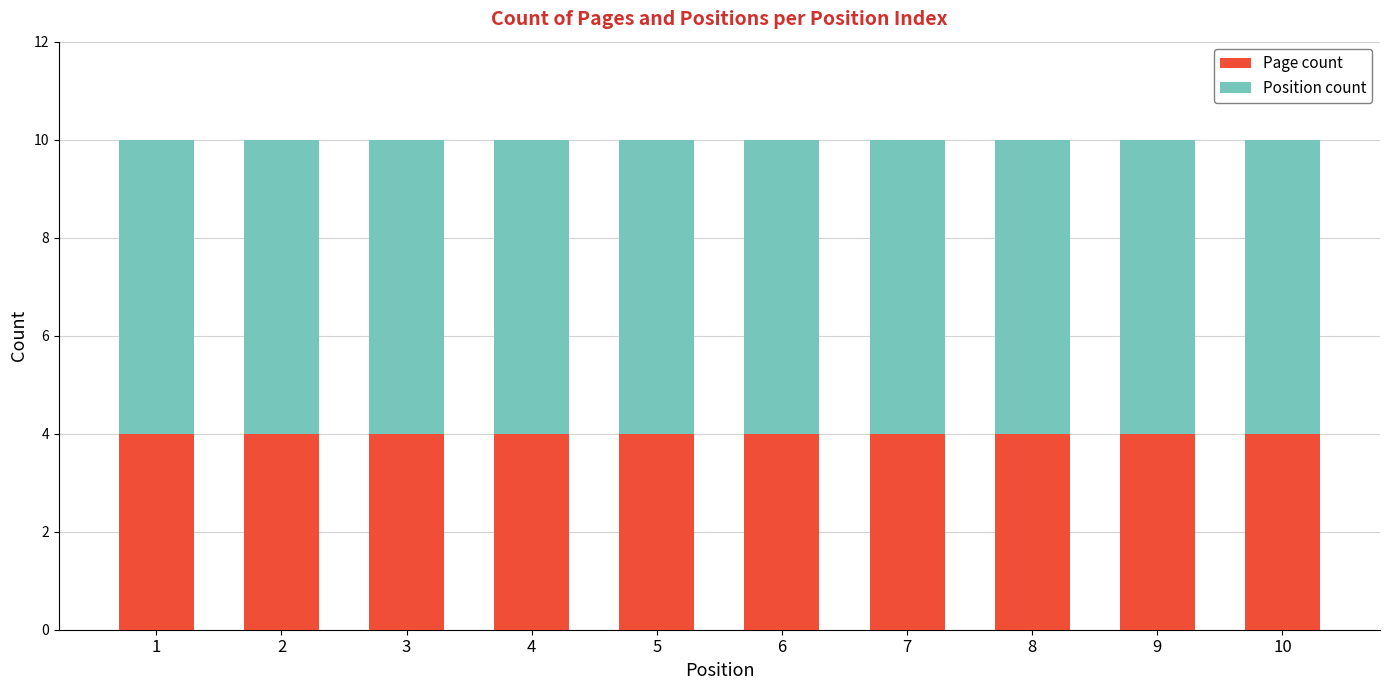

Read the Page count value at 7.

4